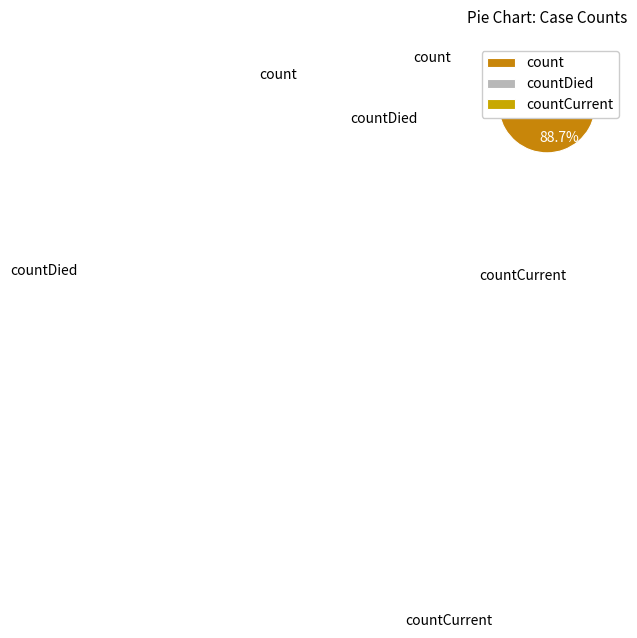

What is the majority slice?

count